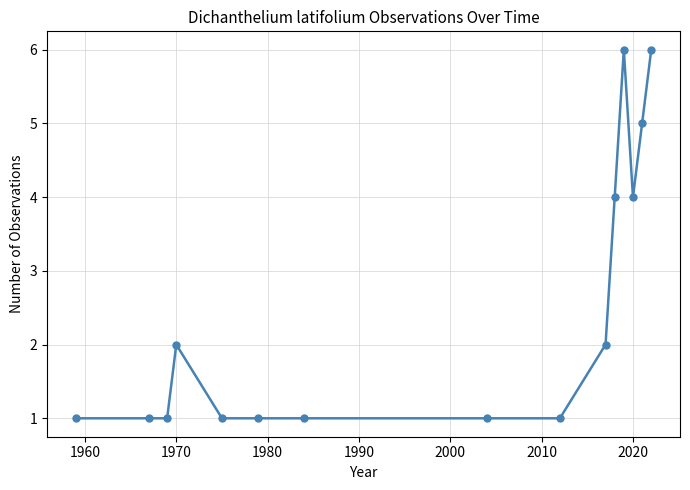

What is the sum of all values?

37